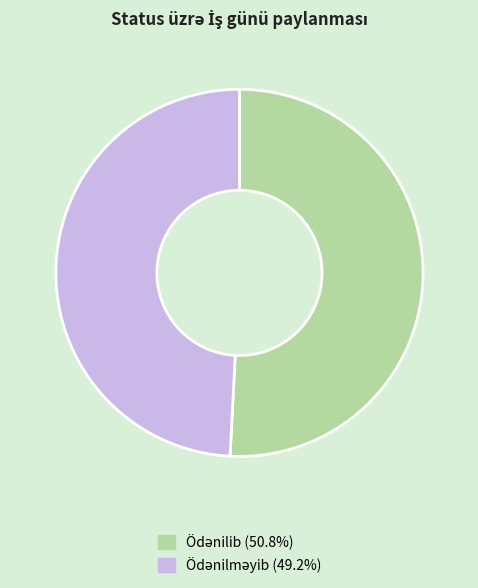

How many segments does this pie chart have?

2